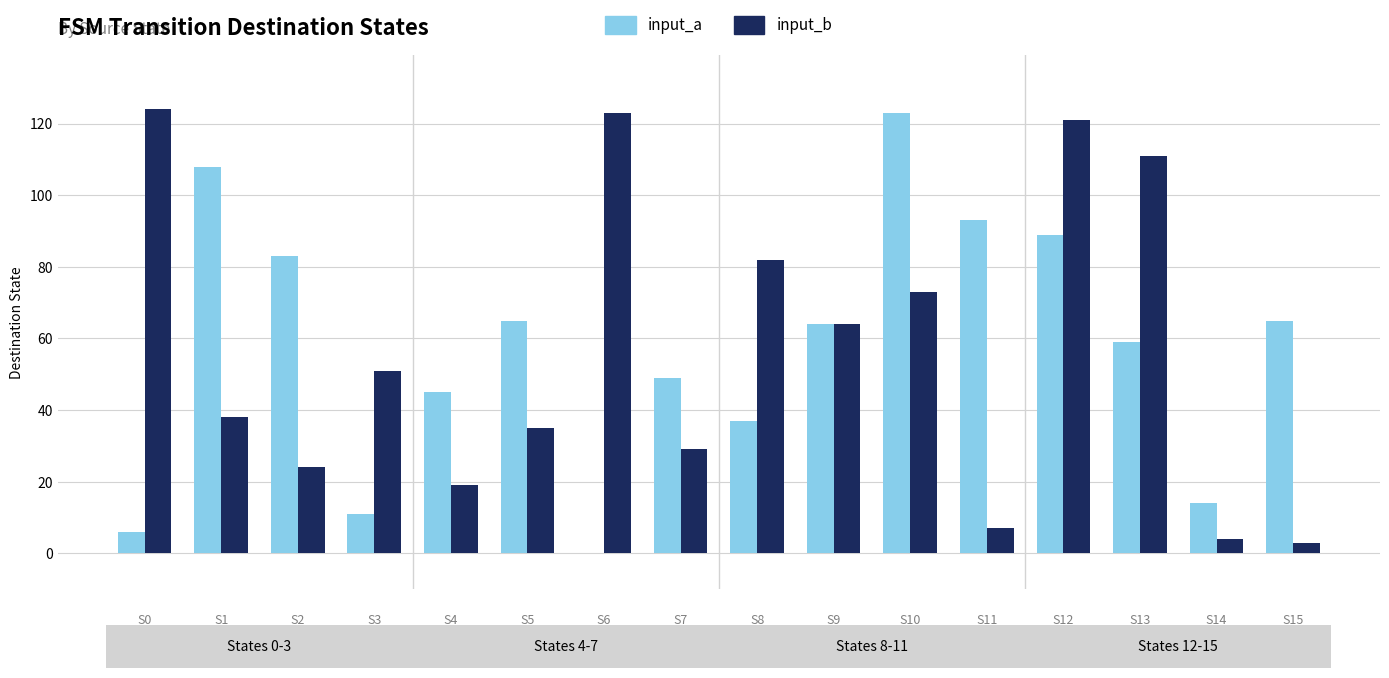

Reading left to right, list all the values displayed in this chart.

input_a: 6	108	83	11	45	65	0	49	37	64	123	93	89	59	14	65
input_b: 124	38	24	51	19	35	123	29	82	64	73	7	121	111	4	3